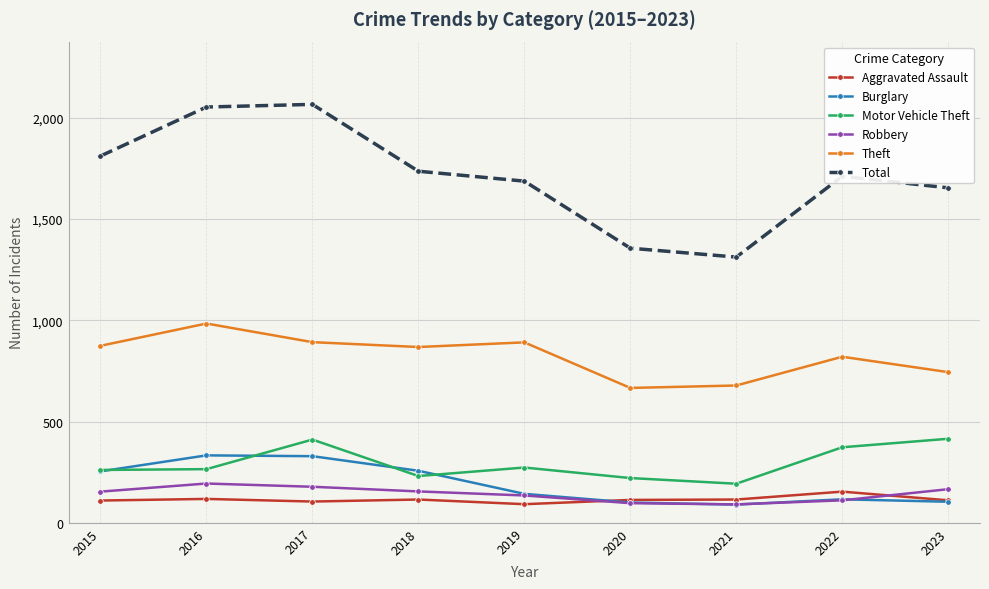

What is the total value across all series at 2022?

3285